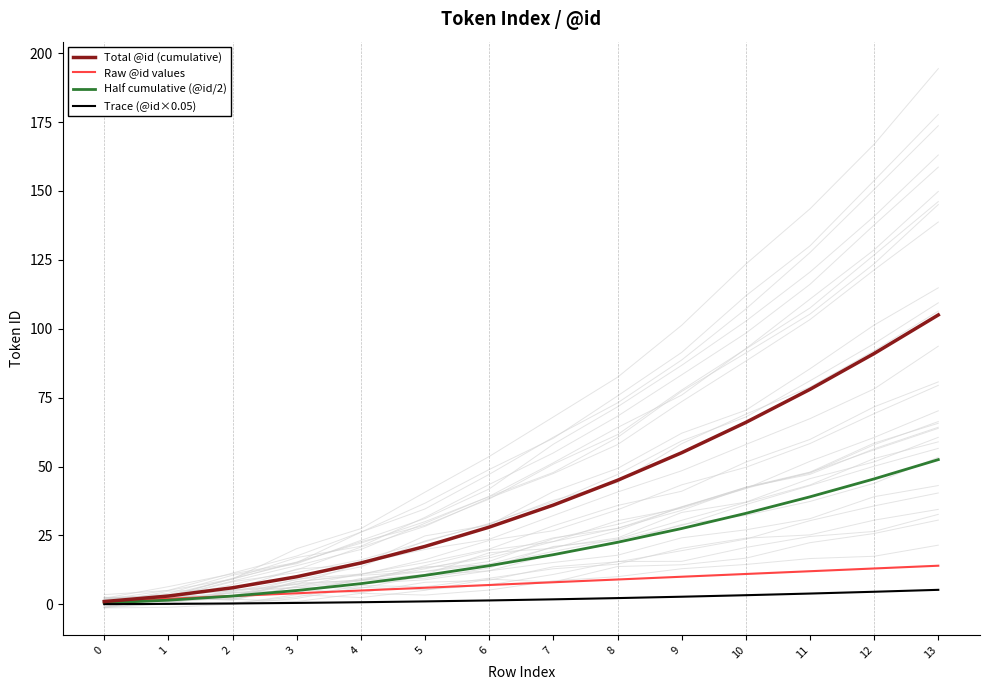

What is the sum of the Half cumulative (@id/2) values at 2 and 11?

42.0